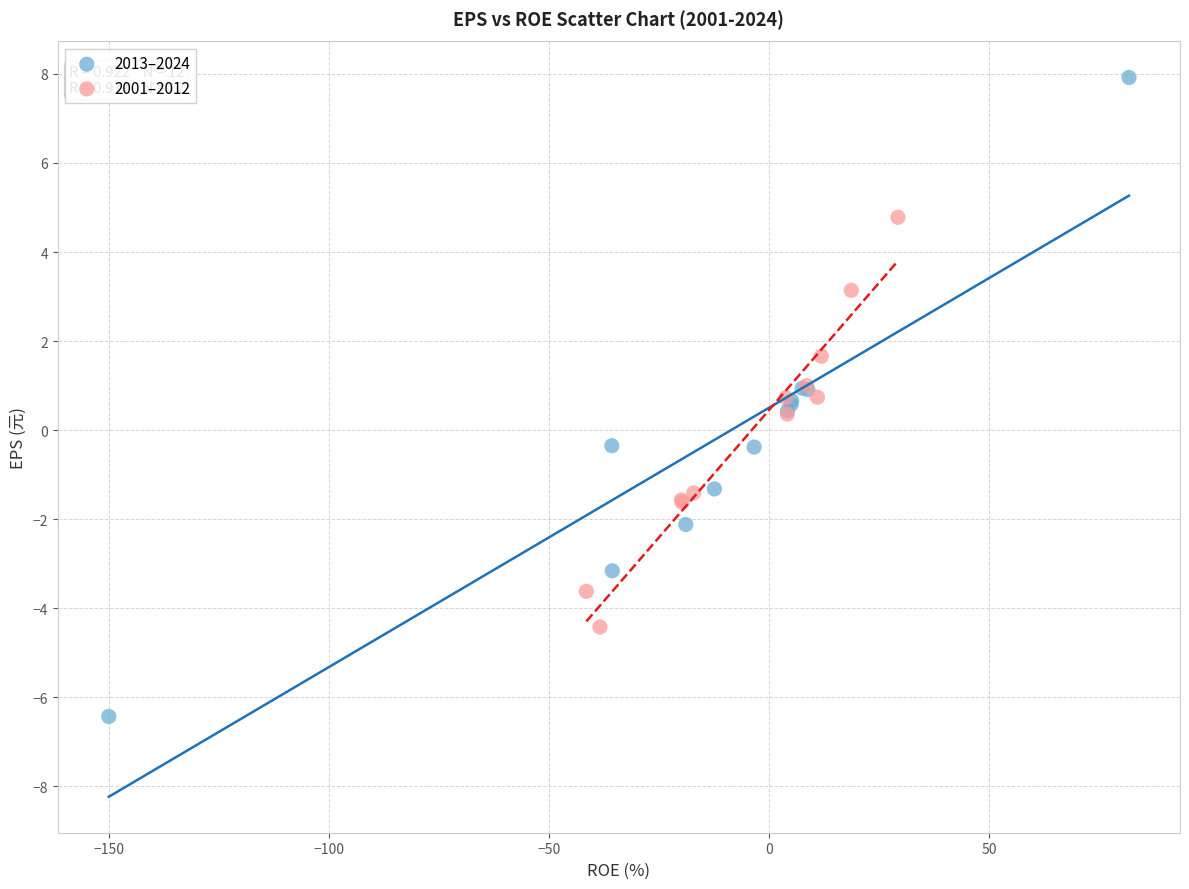

Which series contains the highest Y value?

2013–2024